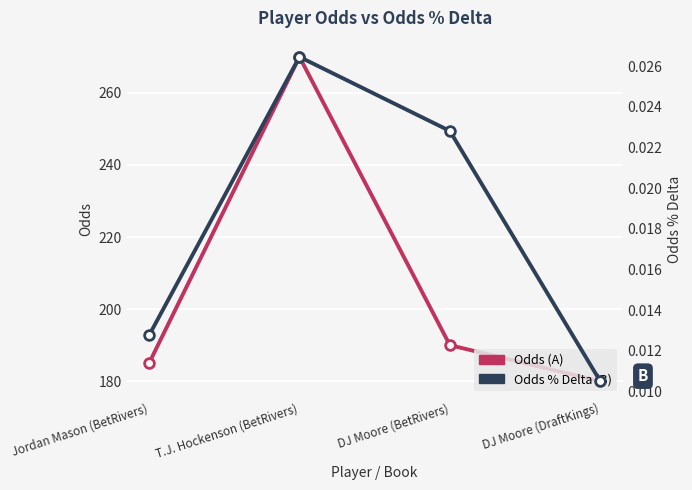

At which label is Odds % Delta closest to 0?

DJ Moore (DraftKings)